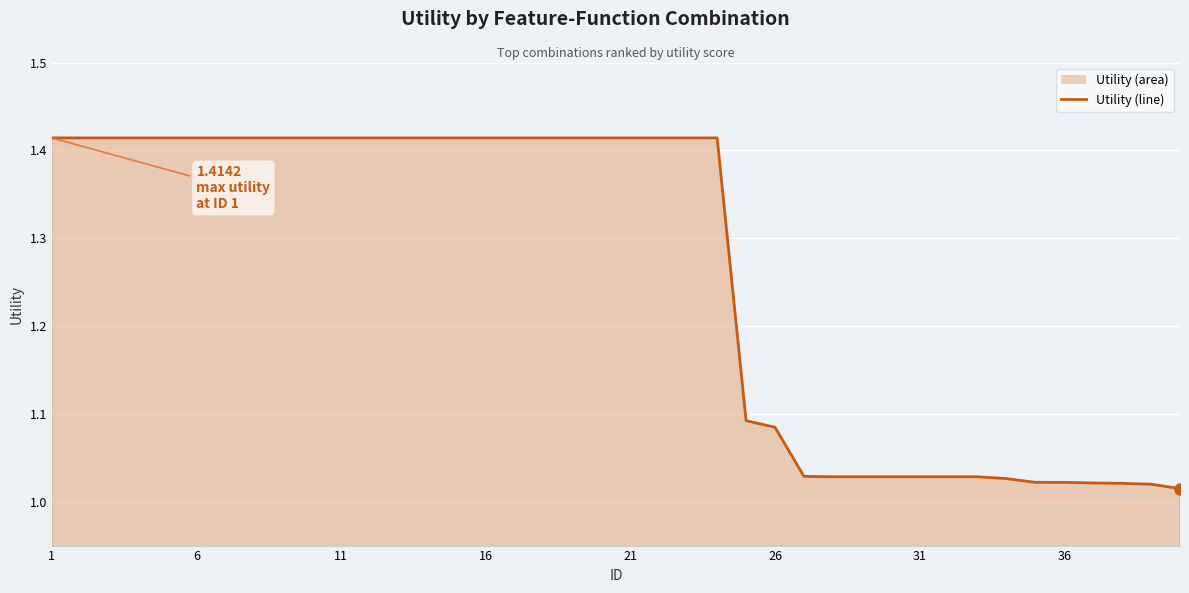

Reading left to right, list all the values displayed in this chart.

1.4	1.4	1.4	1.4	1.4	1.4	1.4	1.4	1.4	1.4	1.4	1.4	1.4	1.4	1.4	1.4	1.4	1.4	1.4	1.4	1.4	1.4	1.4	1.4	1.1	1.1	1.0	1.0	1.0	1.0	1.0	1.0	1.0	1.0	1.0	1.0	1.0	1.0	1.0	1.0